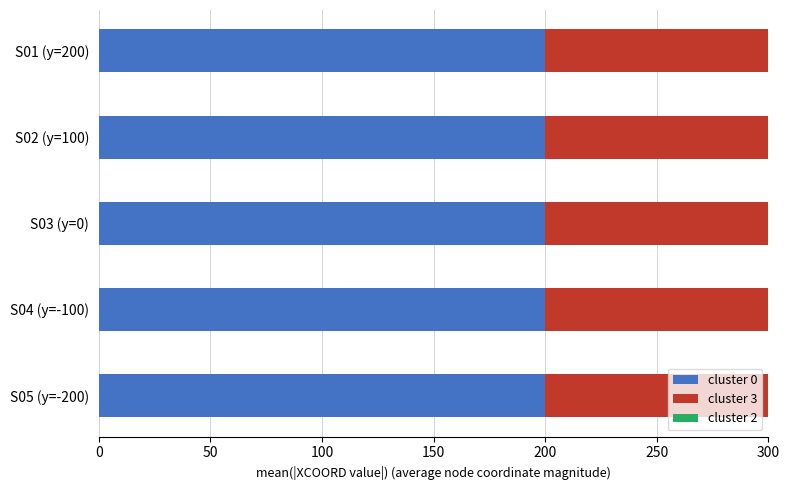

The cluster 0 series shows 44 at S03 (y=0). True or false?

False